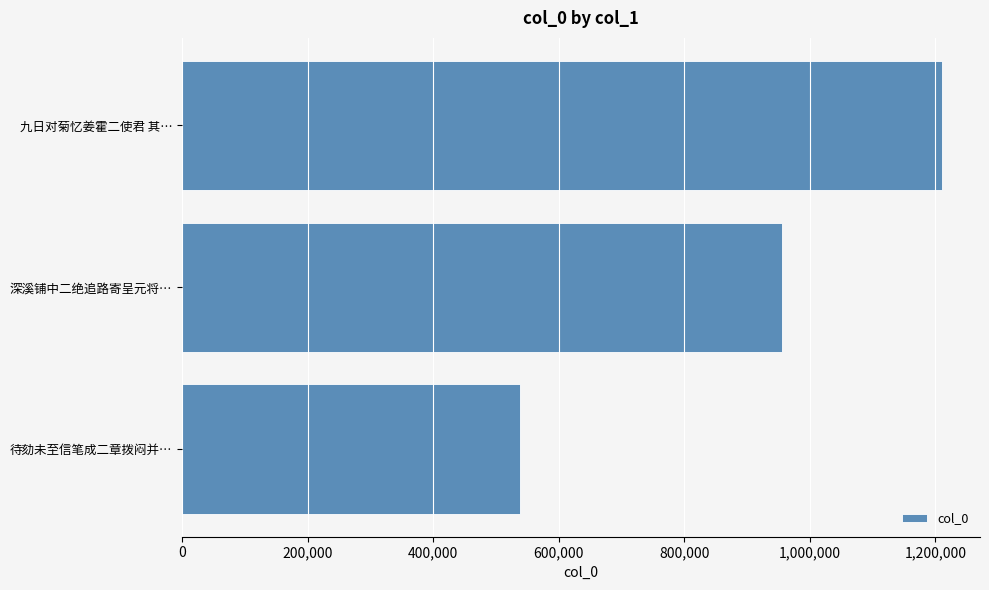

Rank the categories by value from lowest to highest.

待劾未至信笔成二章拨闷并…, 深溪铺中二绝追路寄呈元将…, 九日对菊忆姜霍二使君 其…